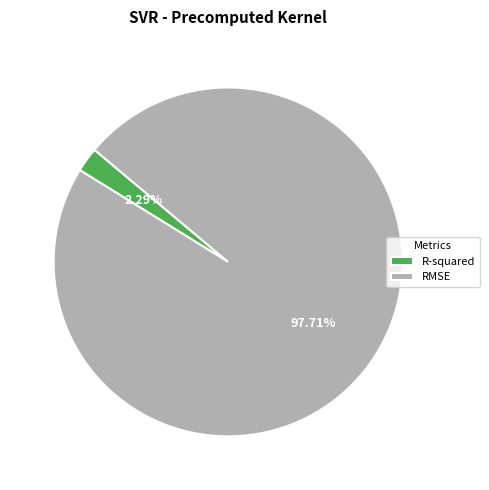

Which has a higher value, RMSE or R-squared?

RMSE